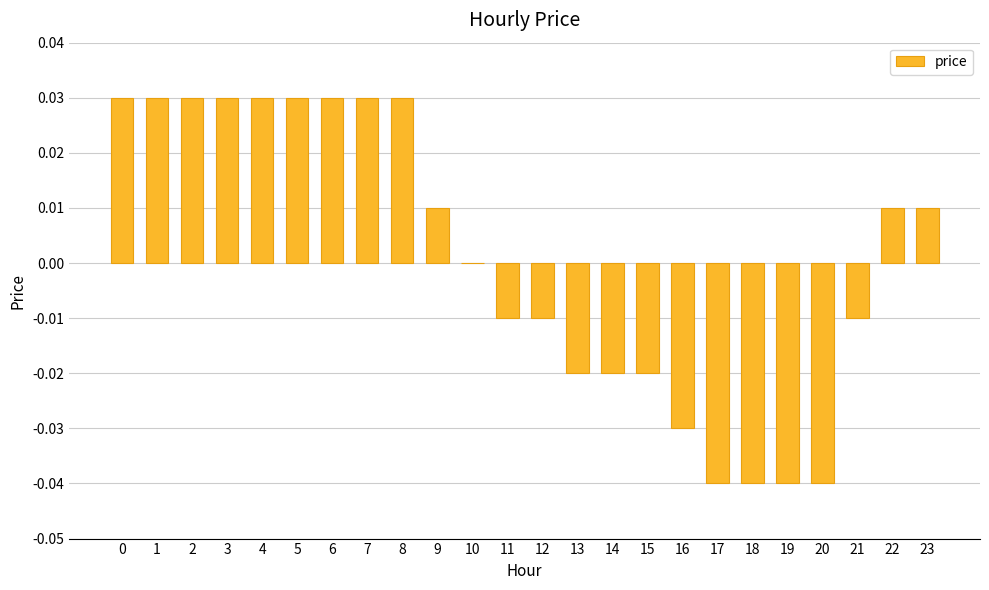

The chart shows a value of 0.0 at 3. True or false?

True